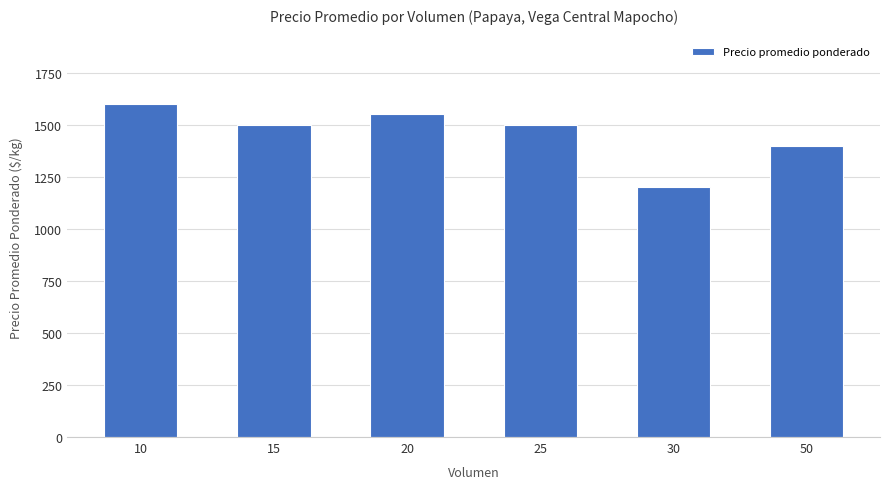

What is the minimum value shown in the chart?

1200